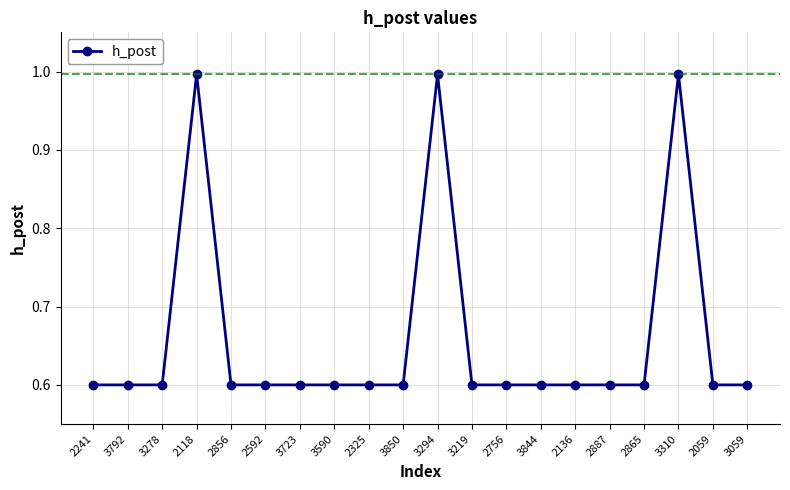

Reading right to left, what are all the values shown in this chart?

0.6	0.6	1.0	0.6	0.6	0.6	0.6	0.6	0.6	1.0	0.6	0.6	0.6	0.6	0.6	0.6	1.0	0.6	0.6	0.6